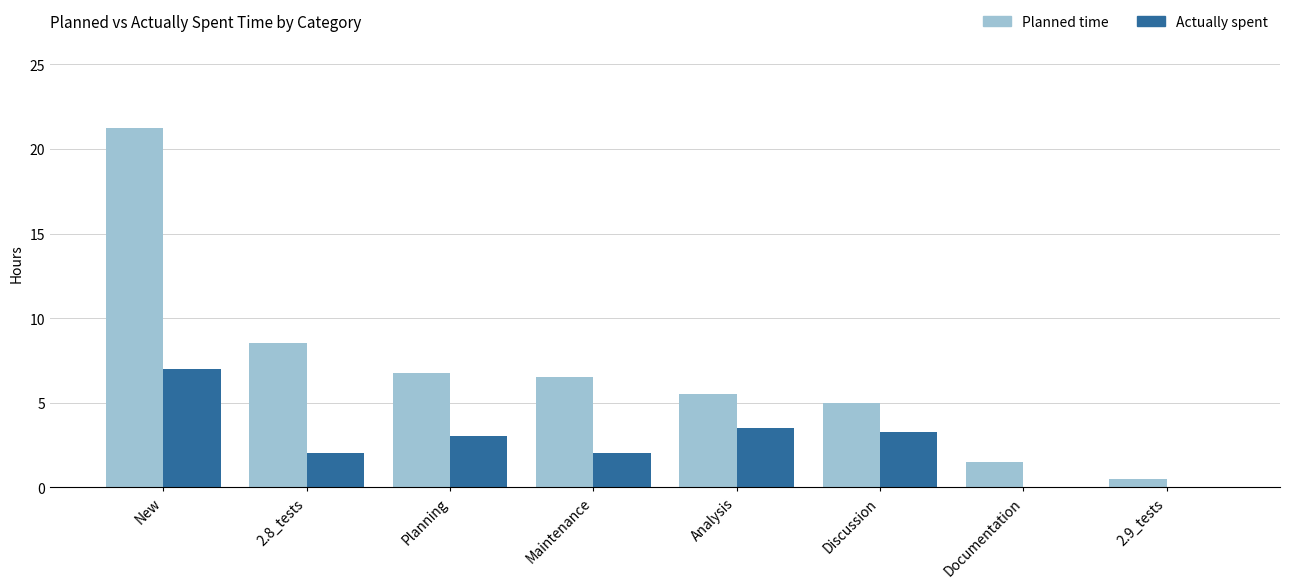

Read the Actually spent value at Maintenance.

2.0